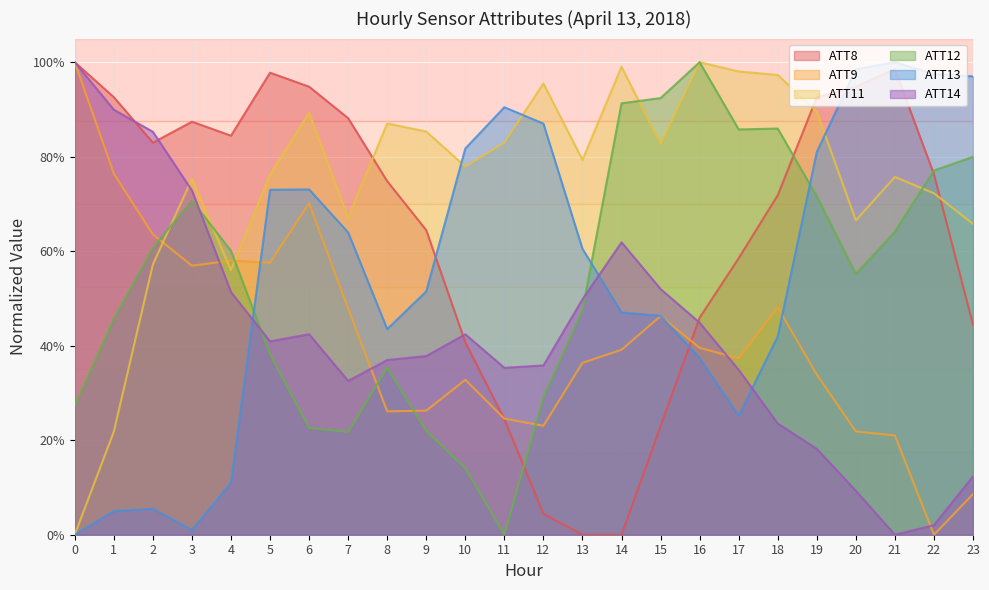

Rank the series by their maximum value, from highest to lowest.

ATT8, ATT9, ATT11, ATT12, ATT13, ATT14